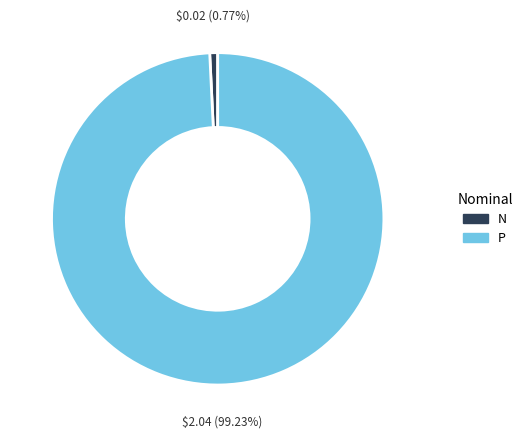

How many slices are in this pie chart?

2